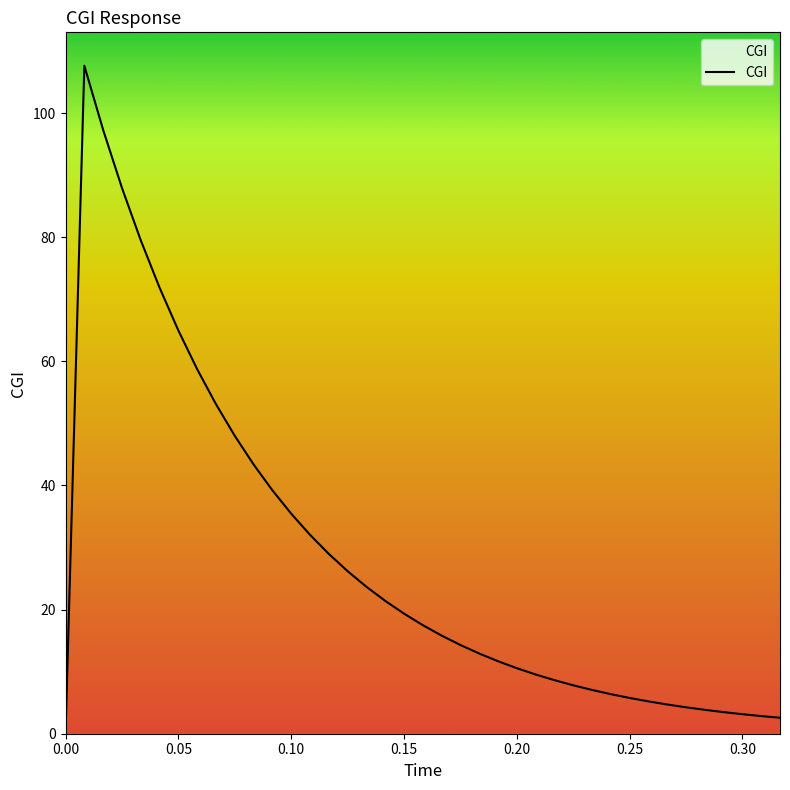

How many values are above zero?

38